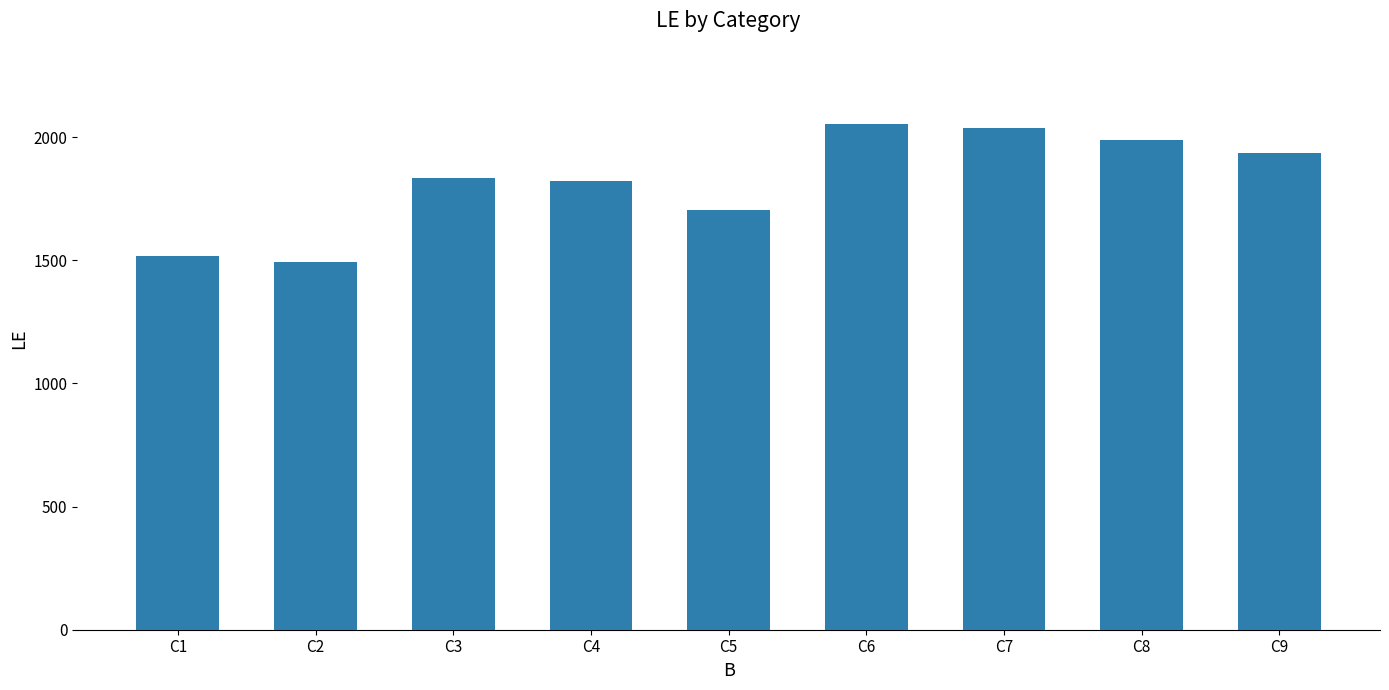

How many bars are there in total?

9